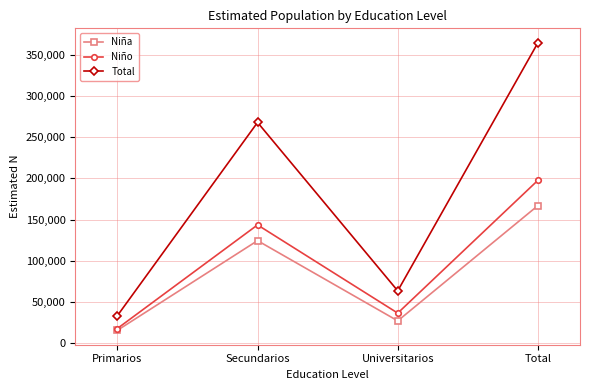

How many interior local valleys does the Niño series have?

1